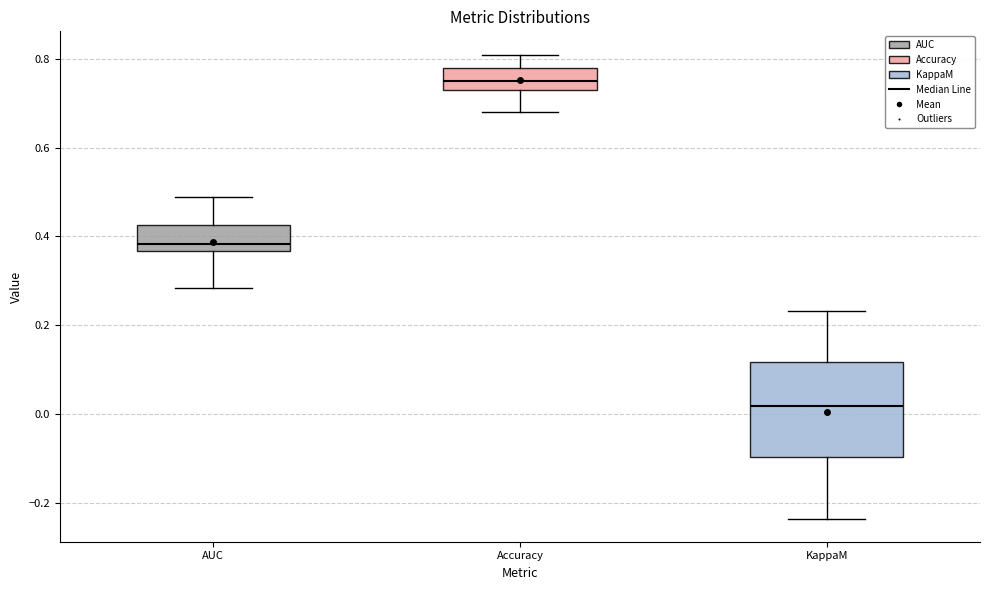

Which box's median line is the highest?

Accuracy